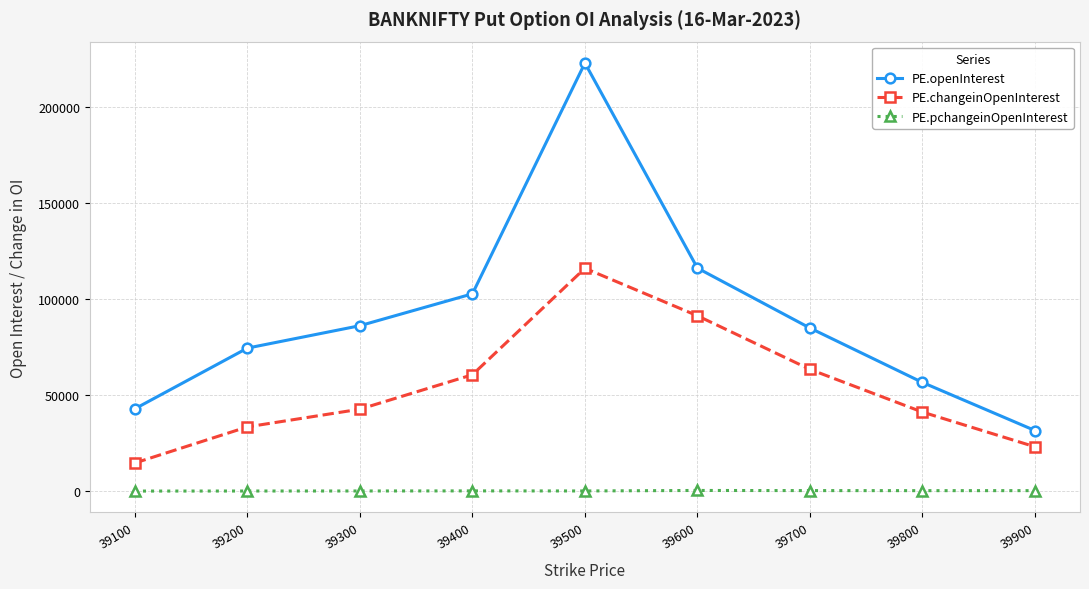

How many interior local peaks does the PE.changeinOpenInterest series have?

1